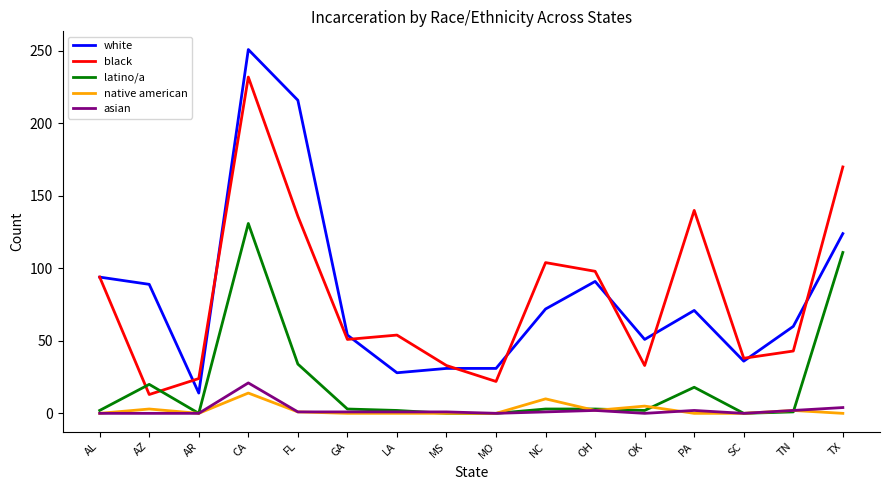

What is the total value across all series at CA?

649